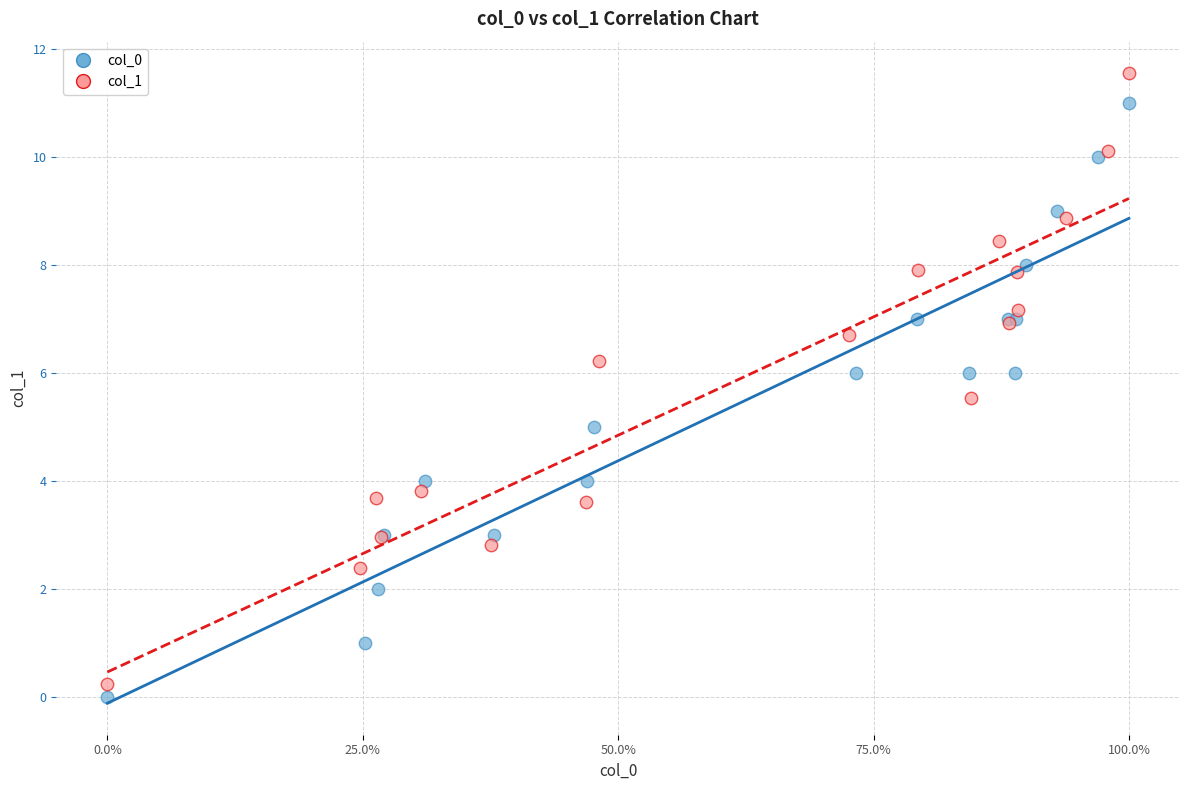

Which series reaches the maximum Y coordinate?

col_1